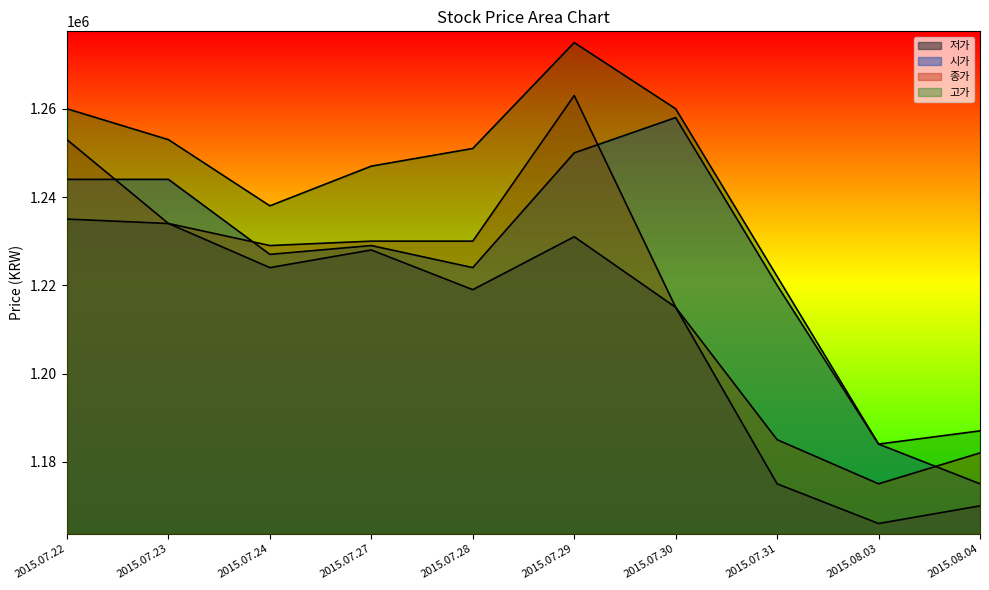

What is the sum of the 종가 values at 2015.07.23 and 2015.07.28?

2464000